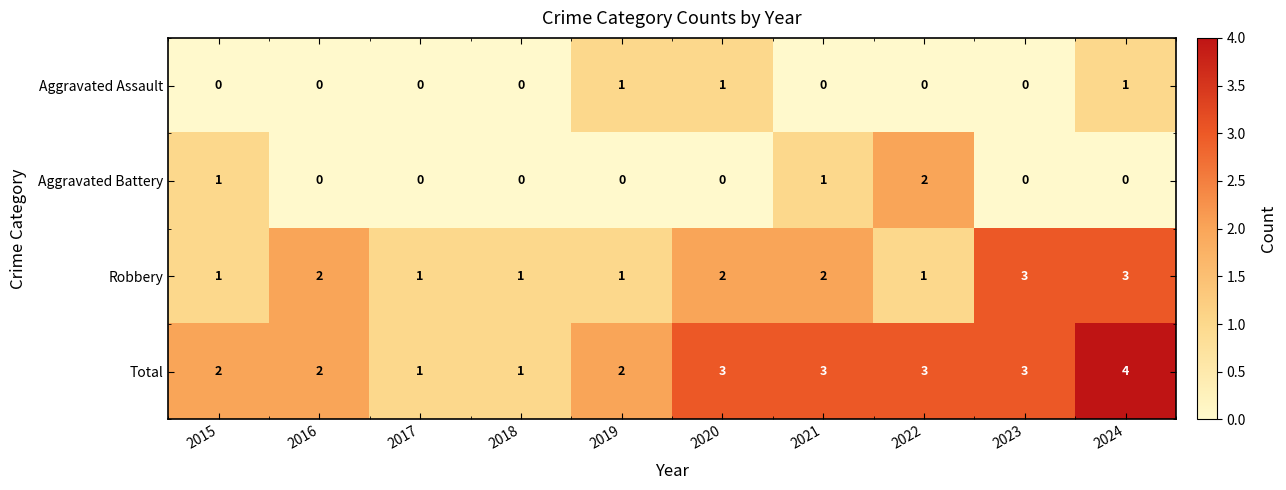

List the series in order of their peak value, lowest first.

Aggravated Assault, Aggravated Battery, Robbery, Total